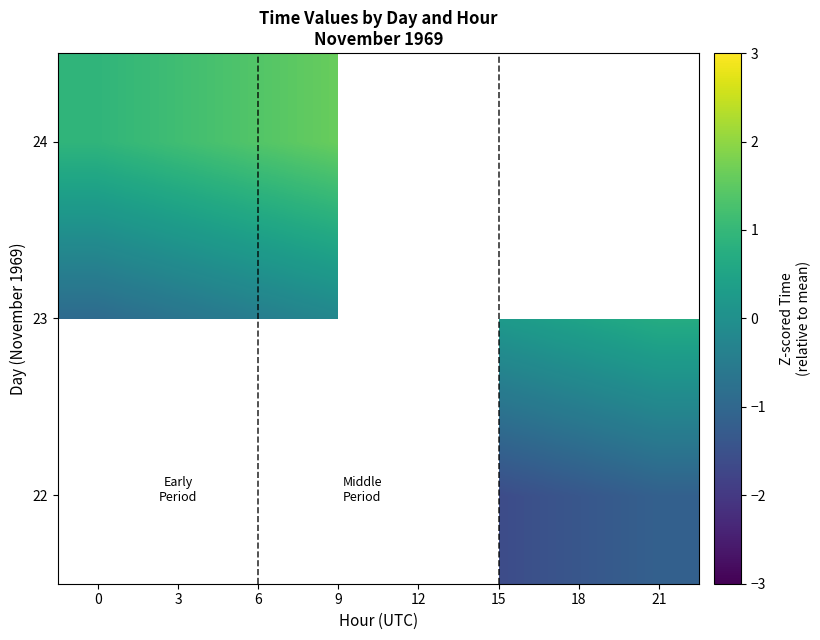

At which category does the chart reach its minimum across all series?

15